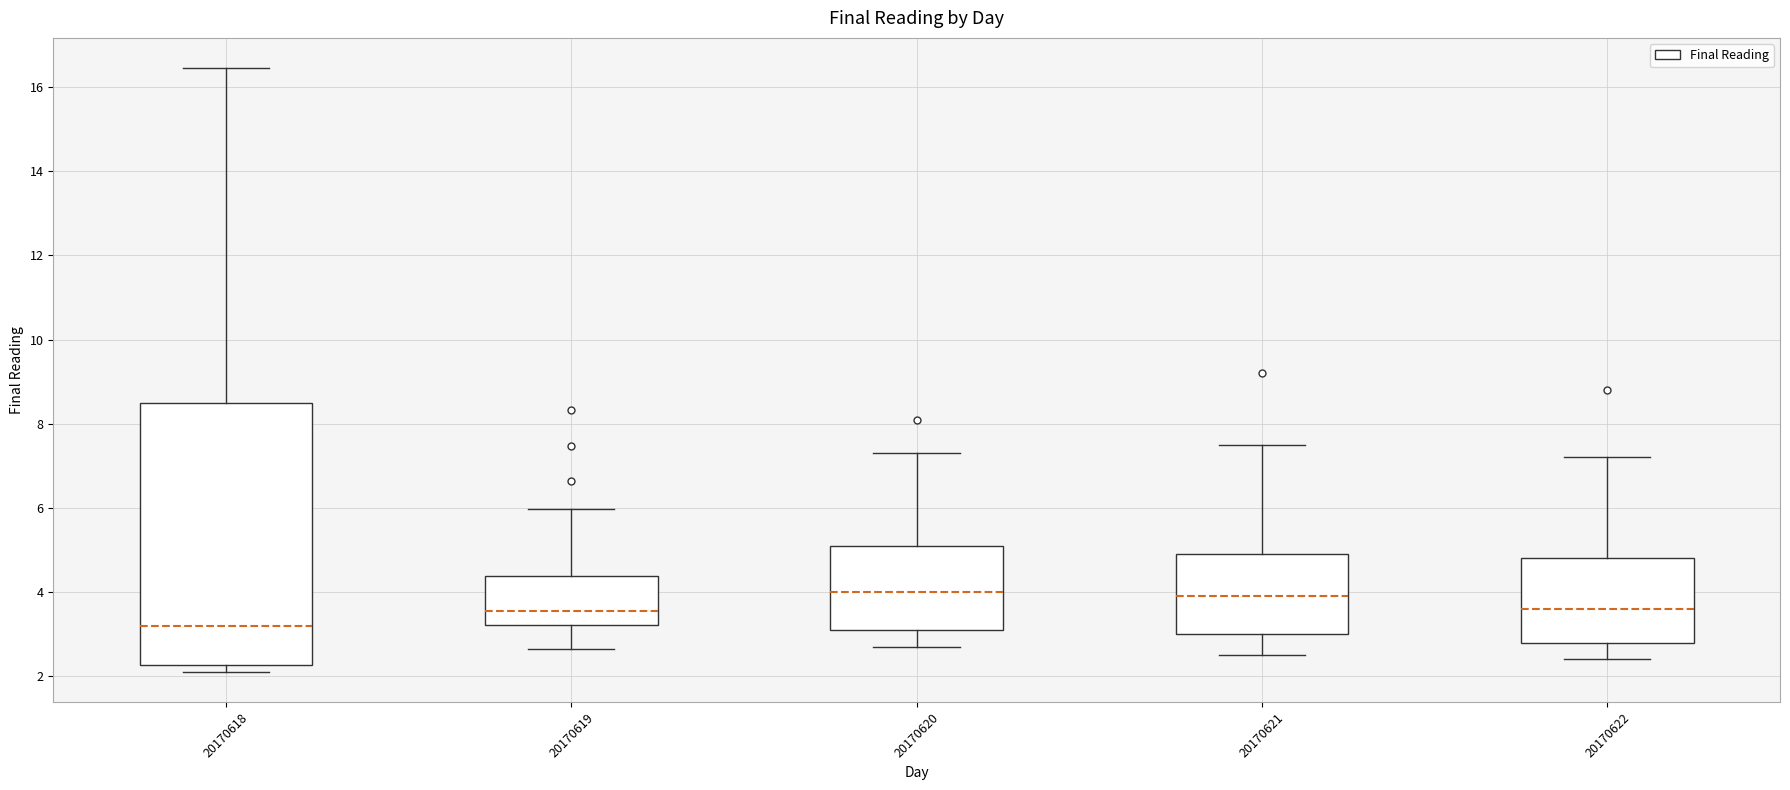

Where is the upper edge of the box at x = 20170620 on the y-axis? The values are not printed on the chart, so give them approximately, as read against the axis.

5.2